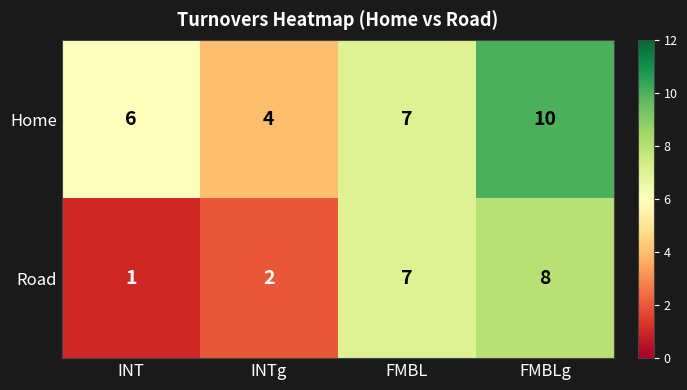

The Road series shows 3 at INTg. True or false?

False